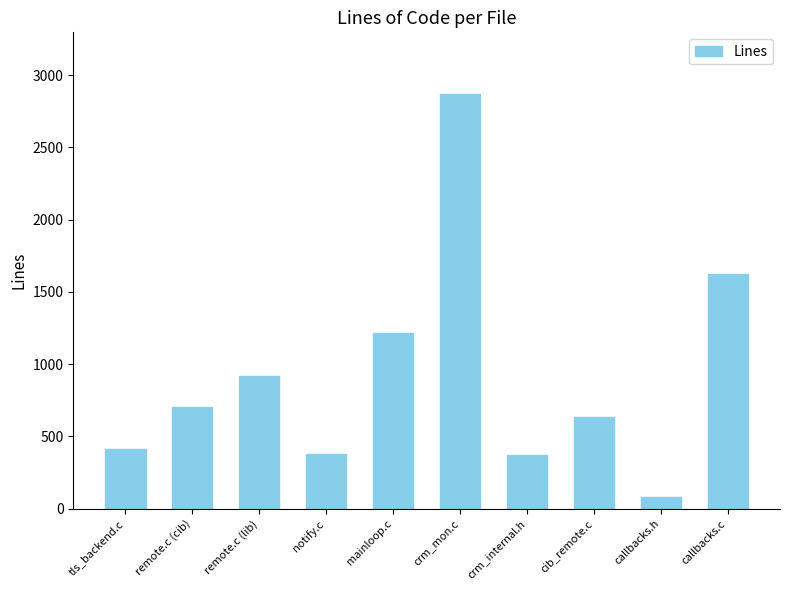

What is the difference between the maximum and second lowest values?

2498